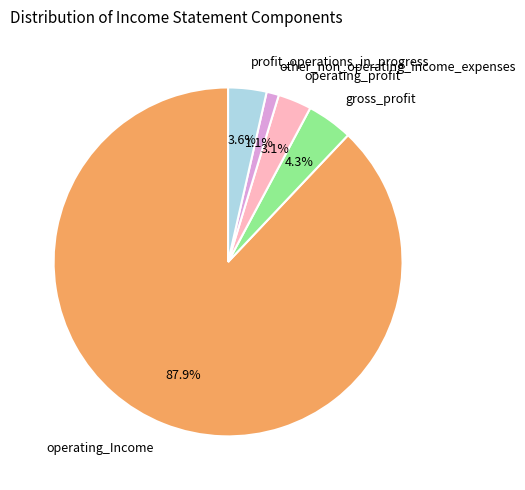

What percentage is the operating_profit slice, to the nearest percent?

3%